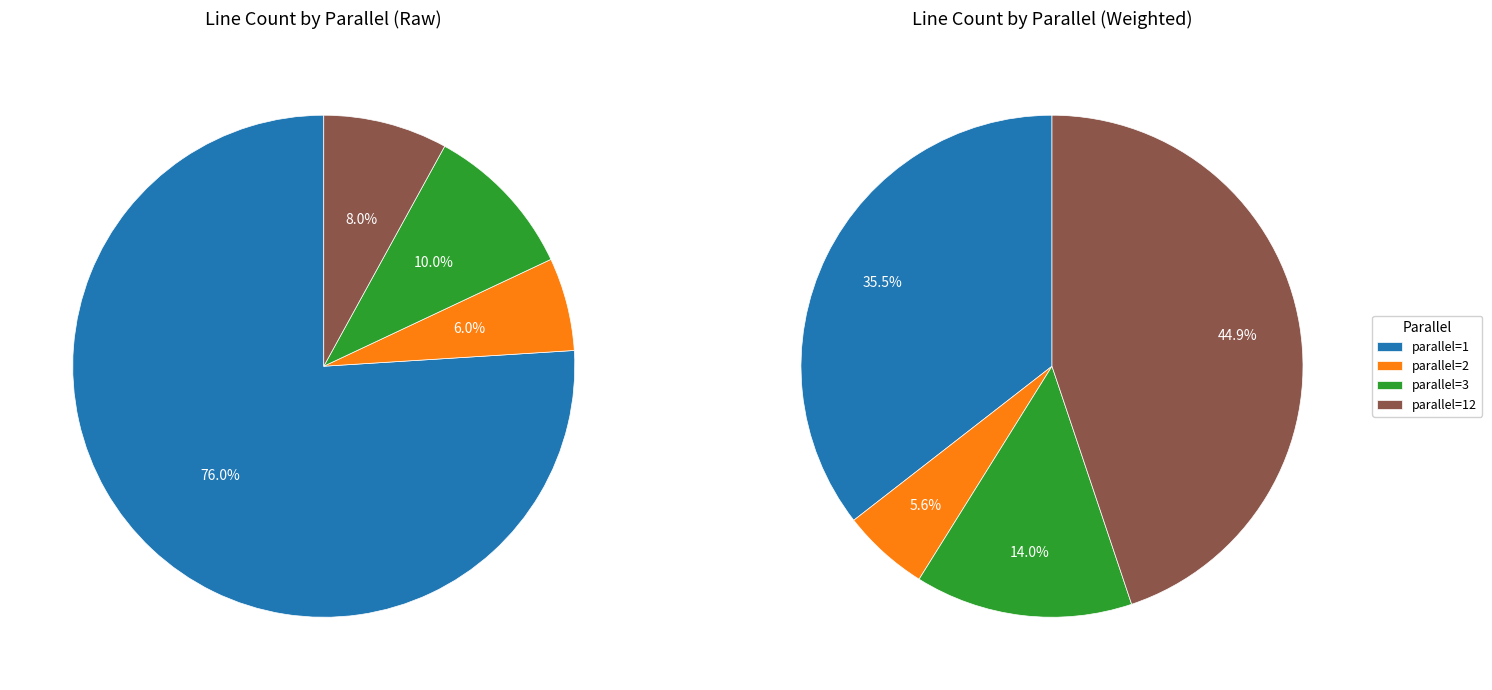

How much of the chart is everything except parallel_12?

92.0%